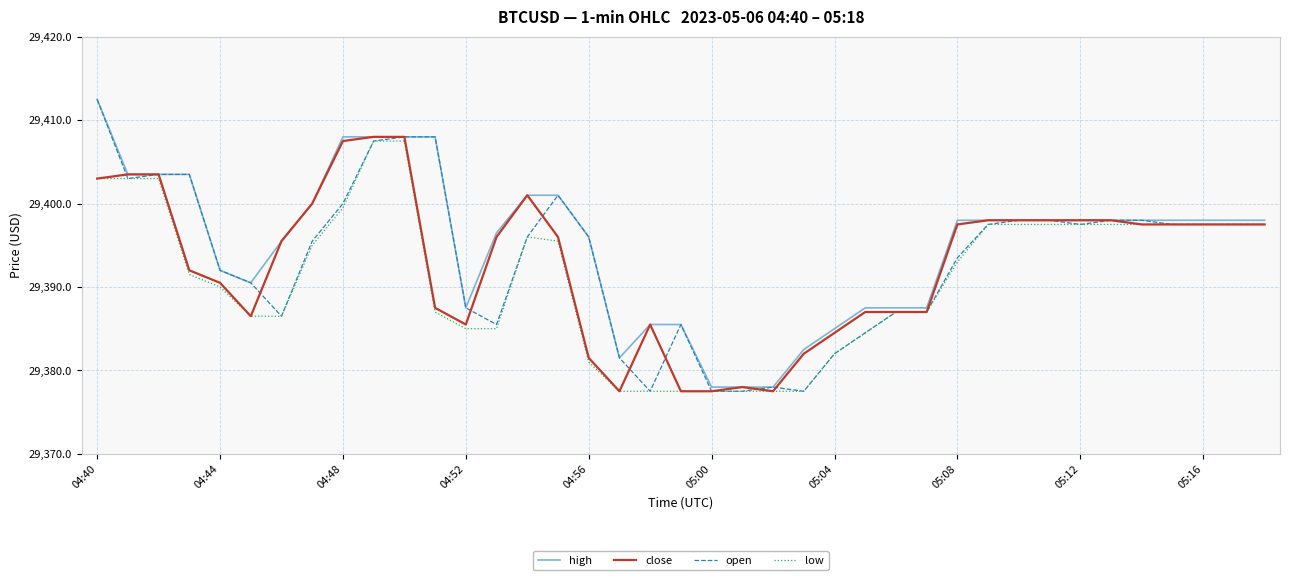

True or false: low and high cross at least once.

False